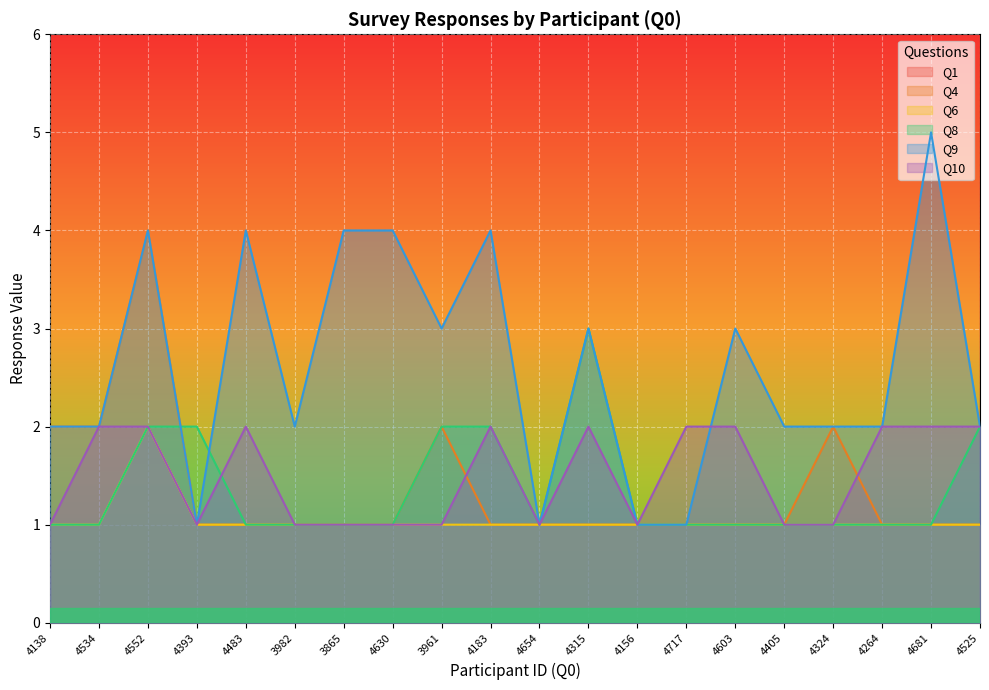

True or false: Q6 has a value of 1 at 4324.

True